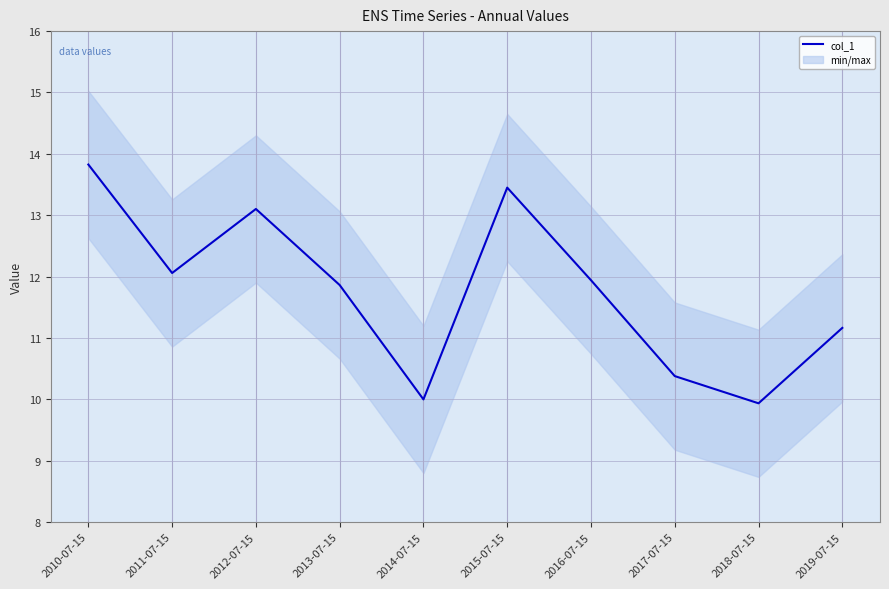

What is the difference between the second highest and second lowest values?

3.5